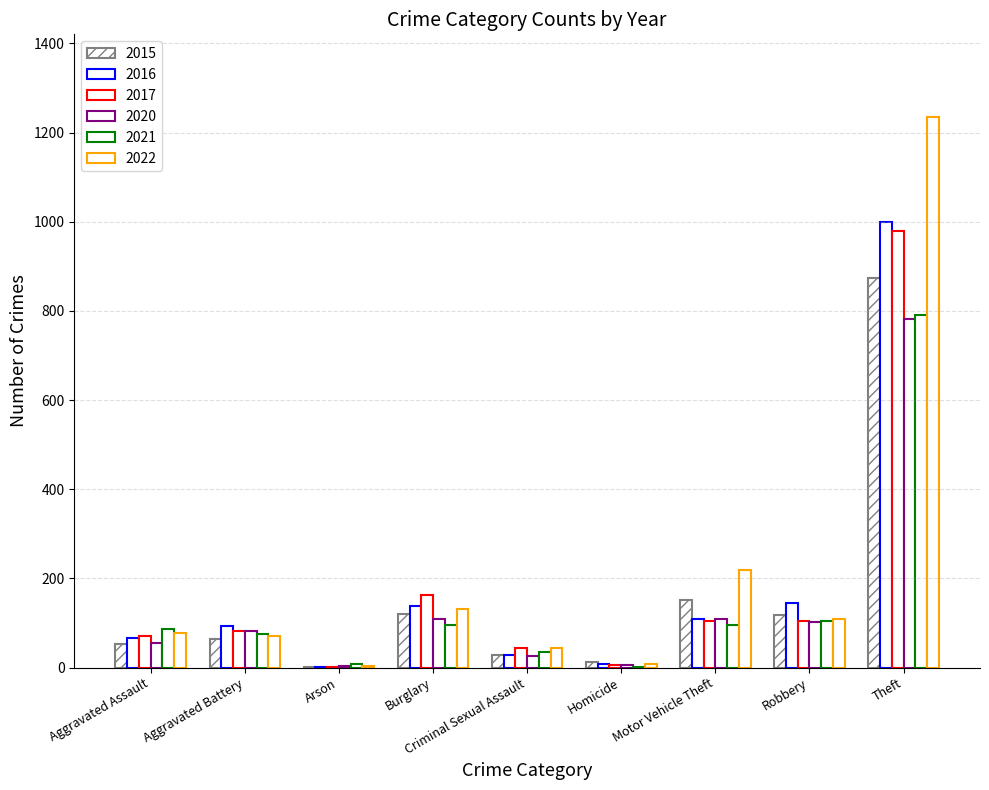

What value does the 2016 series have at Aggravated Assault, to the nearest 10?

70